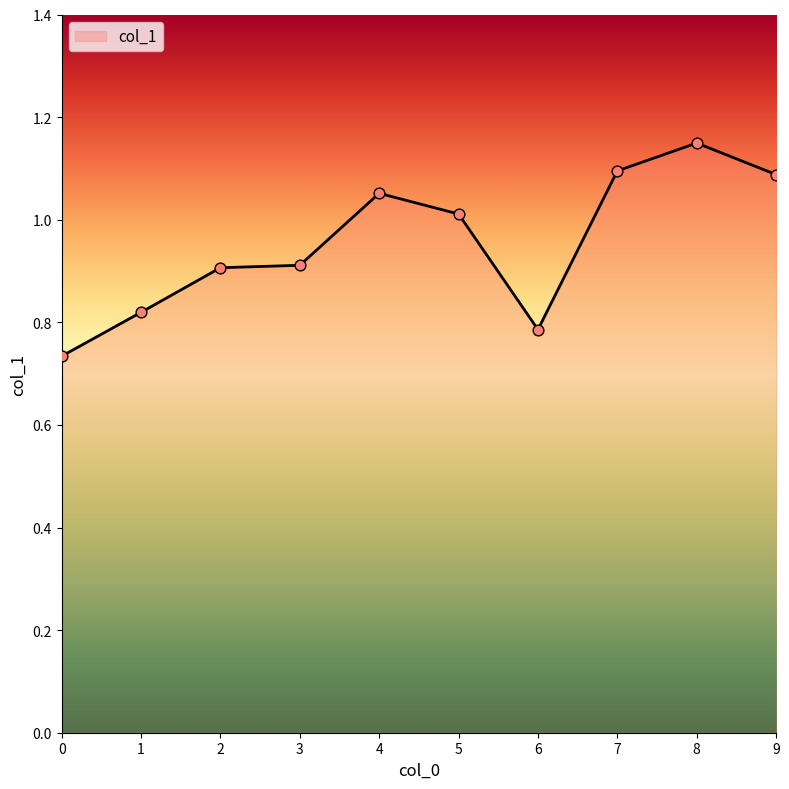

What is the change in value from 3 to 6?

-0.1